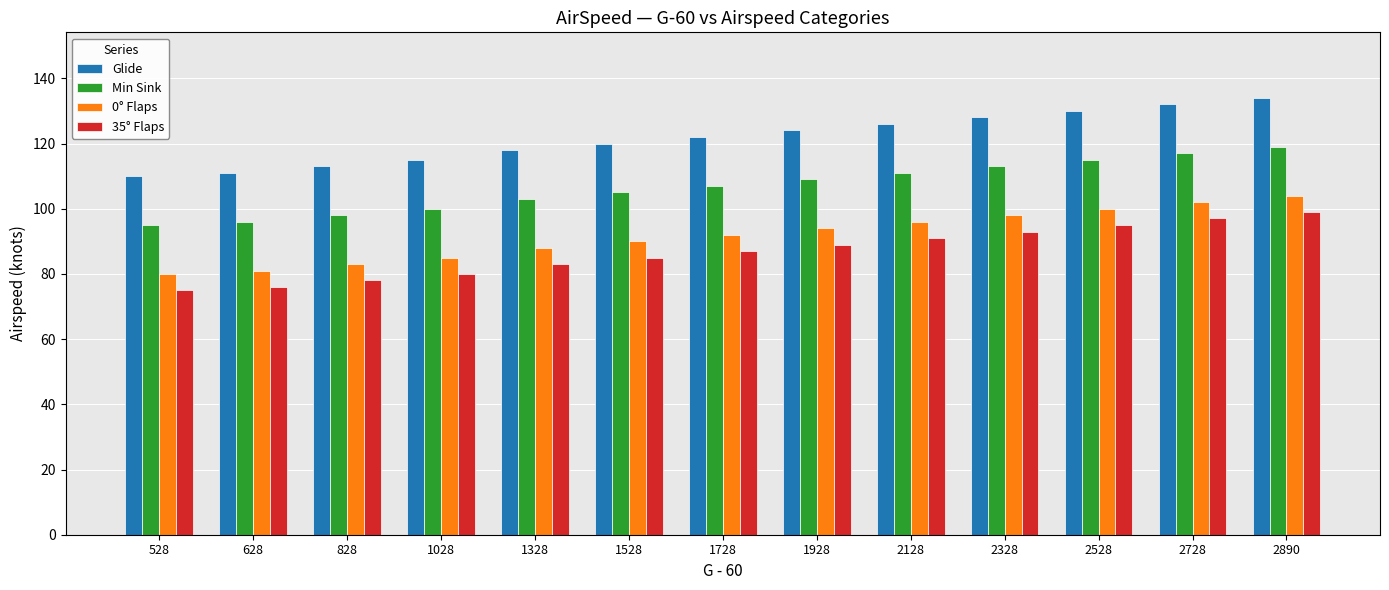

Reading left to right, list all the values displayed in this chart.

Glide: 528=110	628=111	828=113	1028=115	1328=118	1528=120	1728=122	1928=124	2128=126	2328=128	2528=130	2728=132	2890=134
Min Sink: 528=95	628=96	828=98	1028=100	1328=103	1528=105	1728=107	1928=109	2128=111	2328=113	2528=115	2728=117	2890=119
0° Flaps: 528=80	628=81	828=83	1028=85	1328=88	1528=90	1728=92	1928=94	2128=96	2328=98	2528=100	2728=102	2890=104
35° Flaps: 528=75	628=76	828=78	1028=80	1328=83	1528=85	1728=87	1928=89	2128=91	2328=93	2528=95	2728=97	2890=99